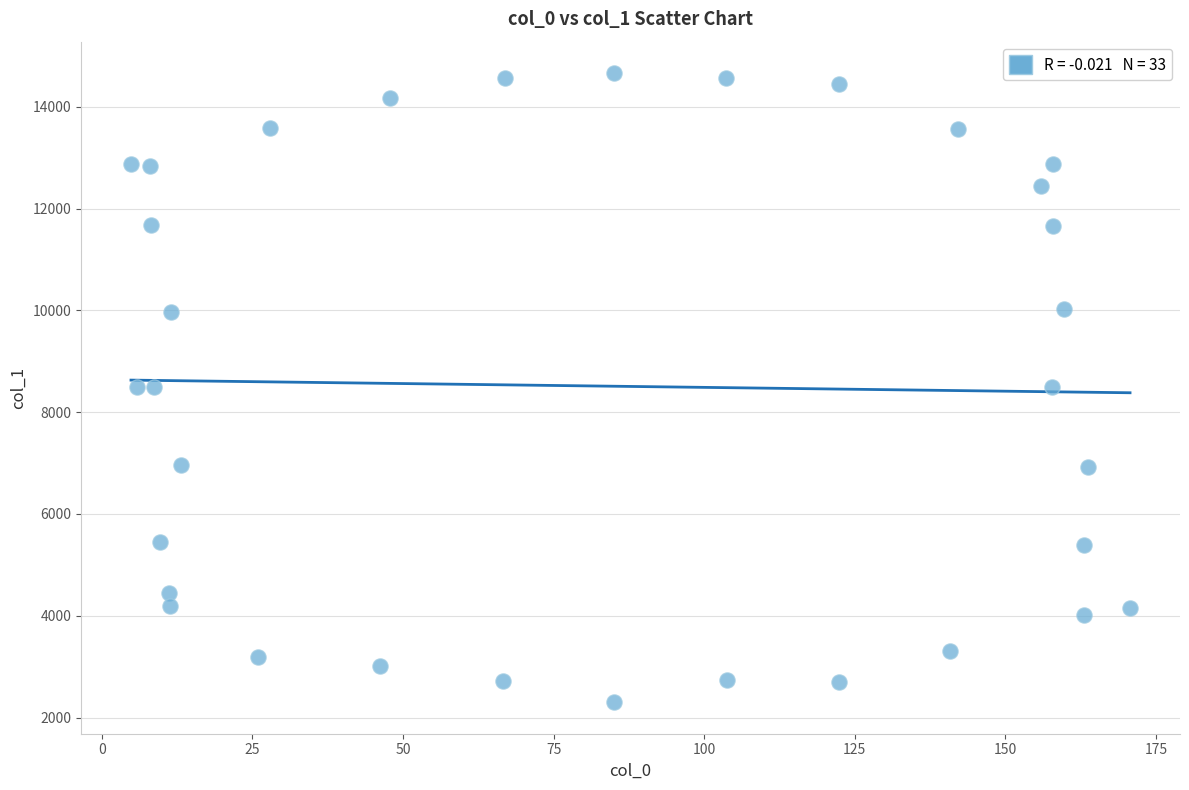

What is the range of X values (max minus min)?

165.8